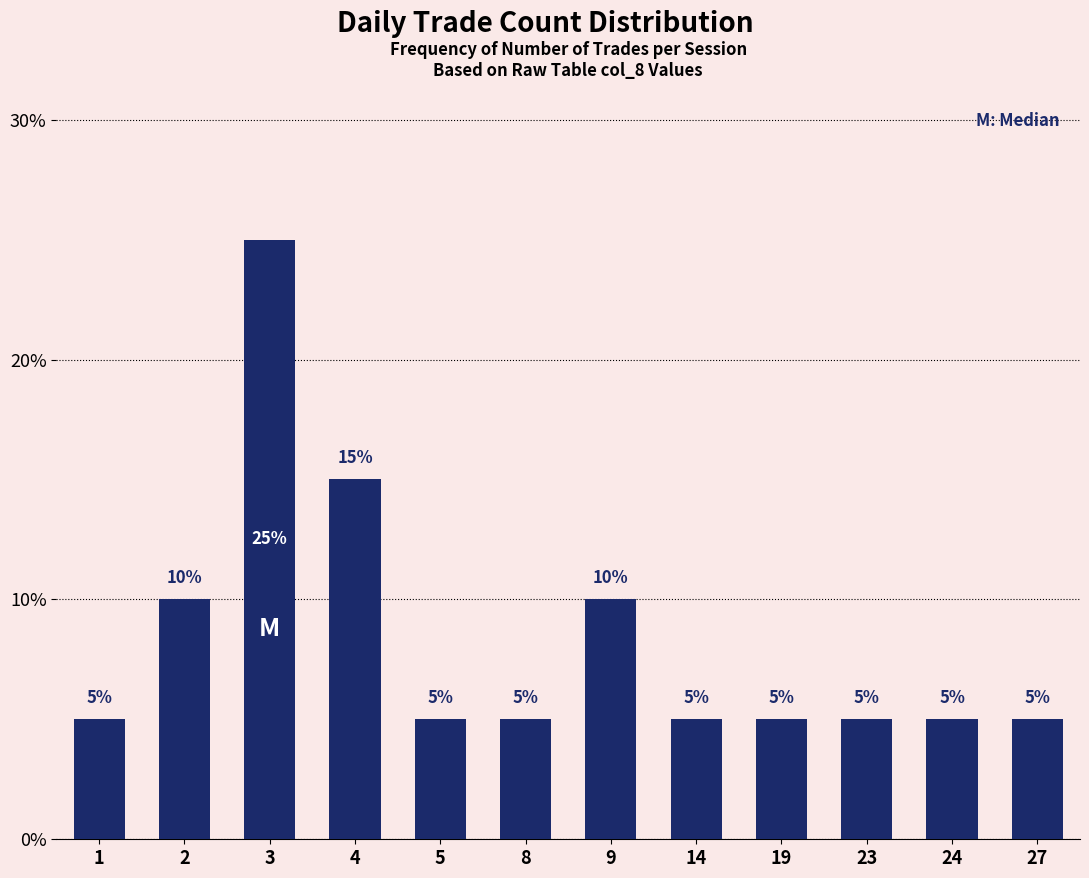

What is the smallest value displayed?

5